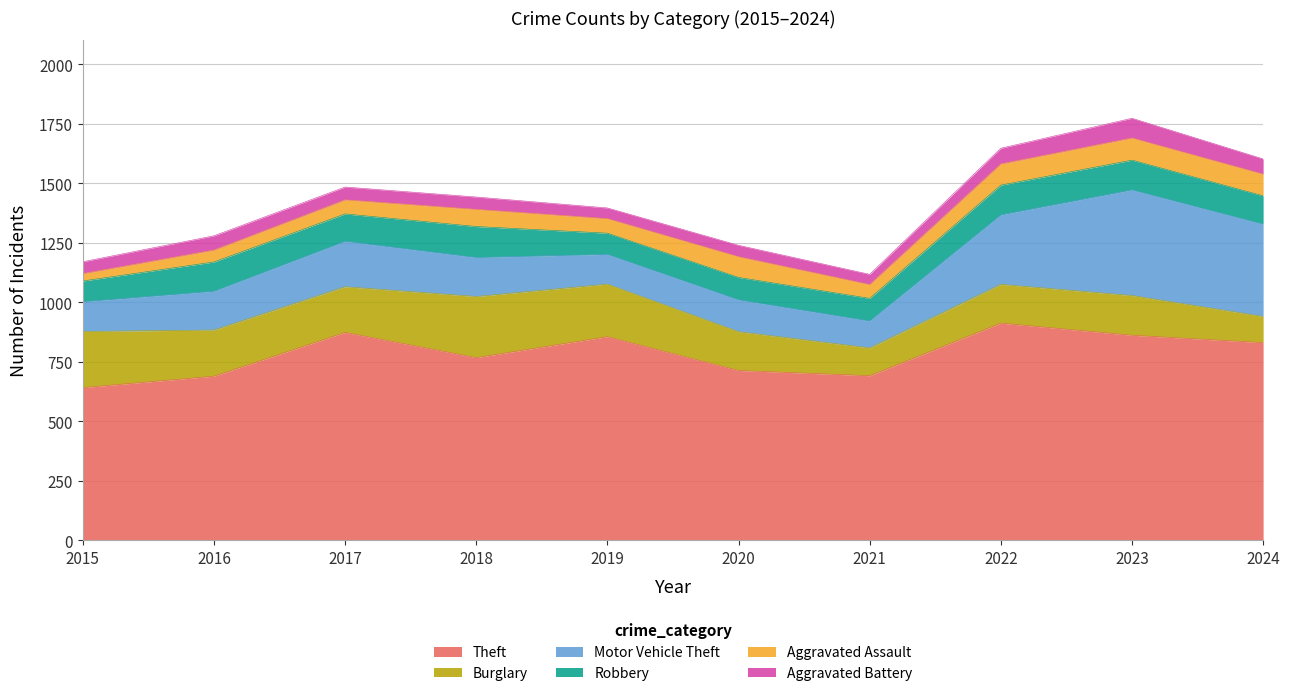

True or false: Aggravated Assault and Aggravated Battery cross at least once.

True